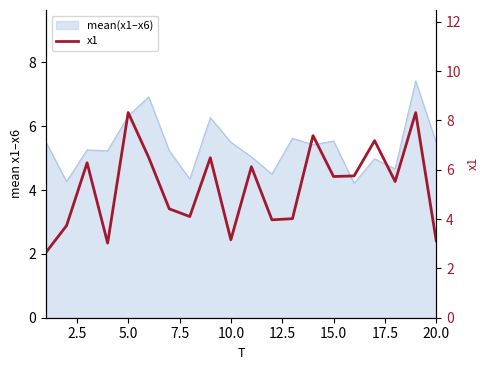

Reading left to right, what are all the values shown in this chart?

2.7	3.7	6.3	3.0	8.3	6.5	4.4	4.1	6.5	3.2	6.1	4.0	4.0	7.4	5.7	5.8	7.2	5.5	8.3	3.1